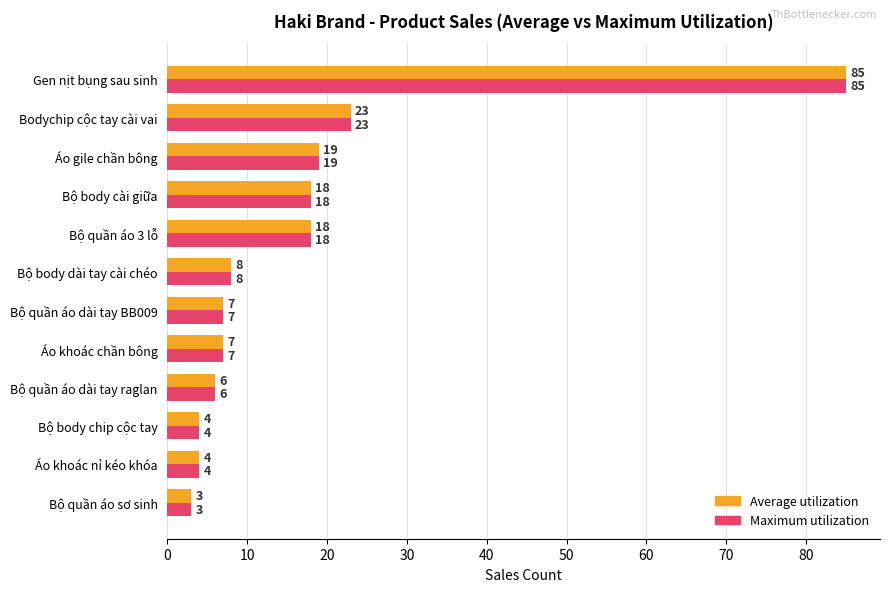

What is the maximum value for Average utilization?

85